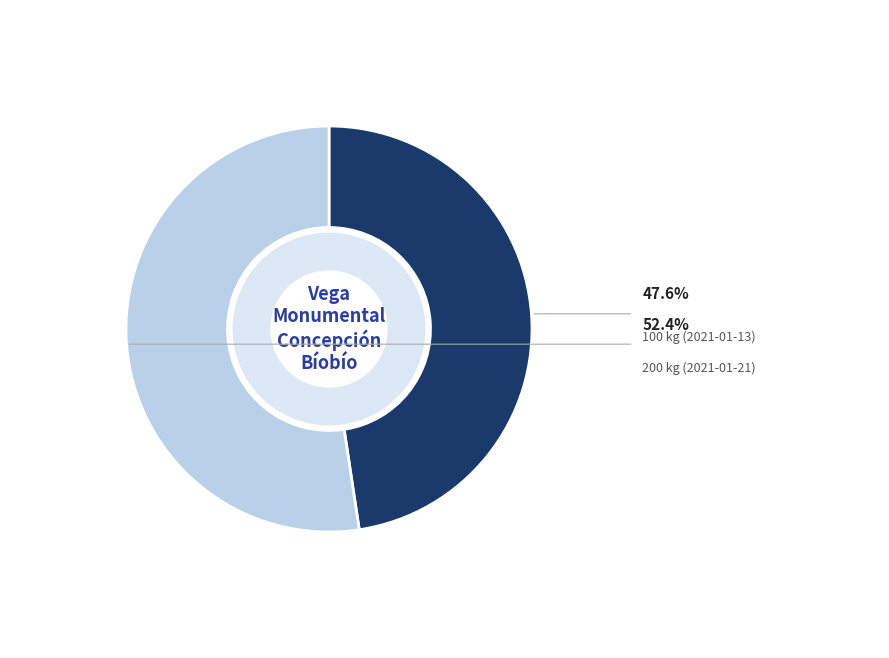

Is there any slice that represents more than half of the pie?

Yes